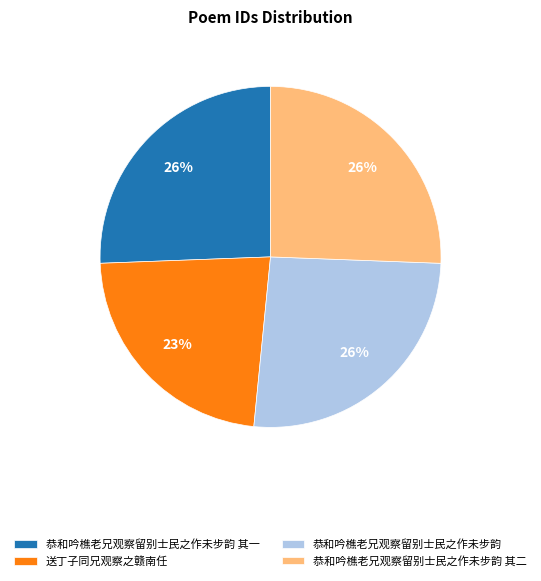

Which slice is the smallest?

送丁子同兄观察之赣南任